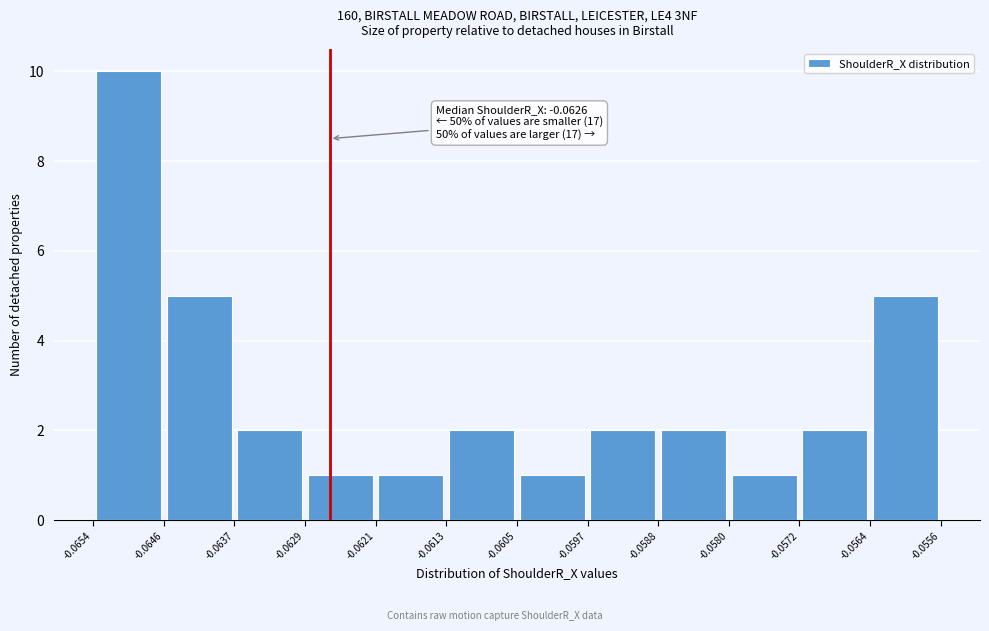

Over which range of the x-axis is the bar tallest?

-0.0654 to -0.0646